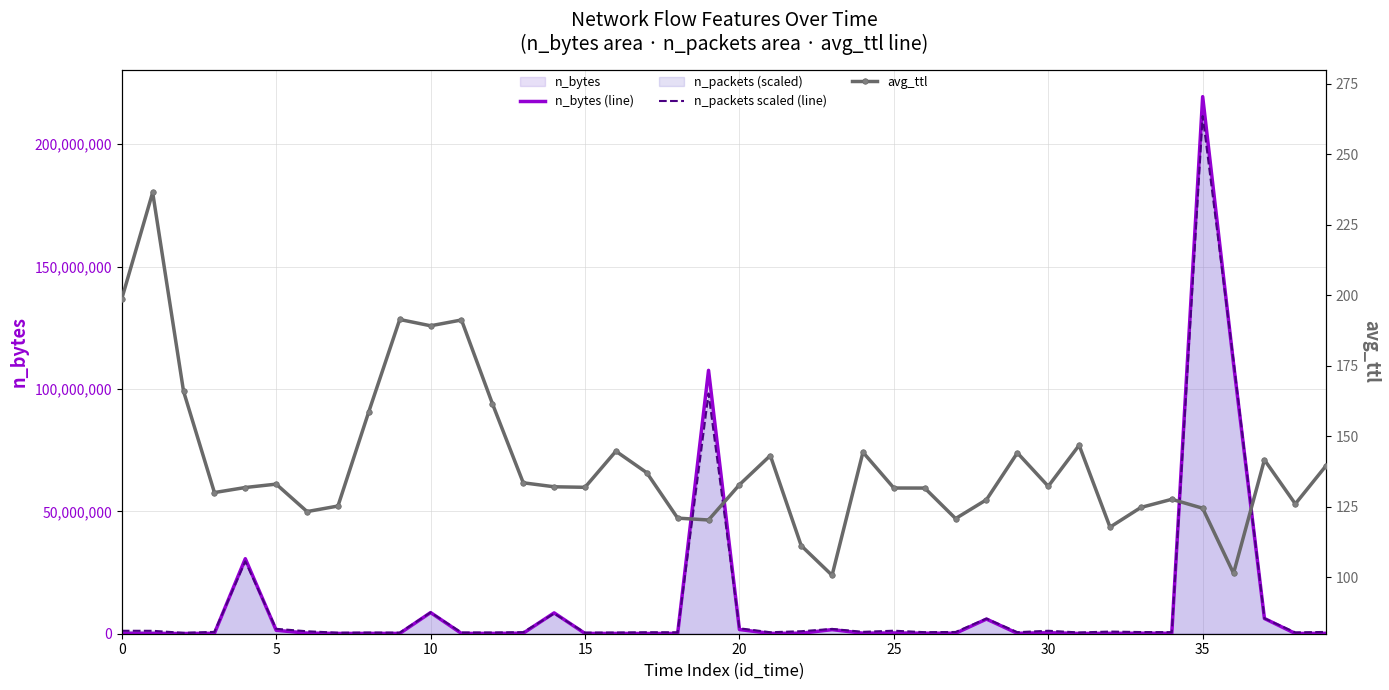

Is the value of avg_ttl at 36 greater than the value of n_bytes (line) at 38?

No